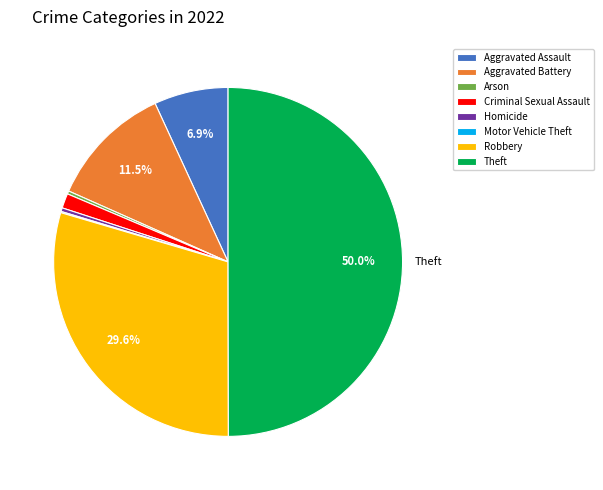

To the nearest percent, what is the difference between the largest and smallest slice percentages?

50%